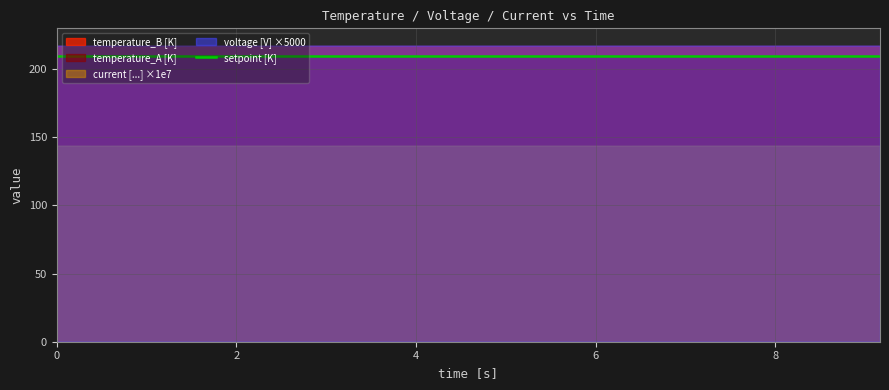

What is the spread (max minus min) of values at 9?

217.1